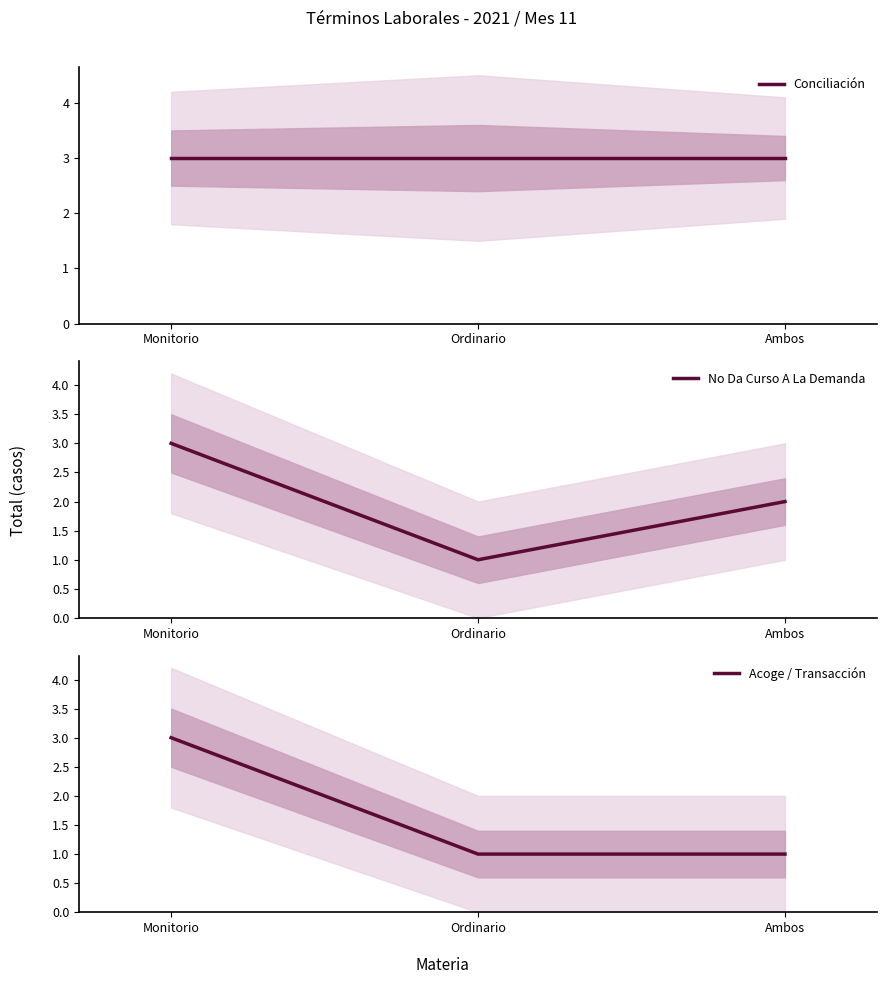

At how many categories does at least one series exceed 2?

3